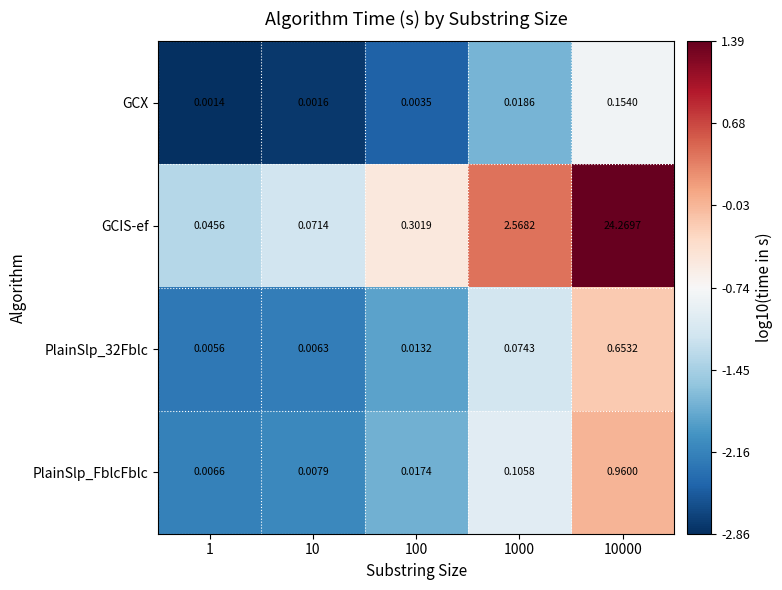

Count the number of data series in this chart.

4